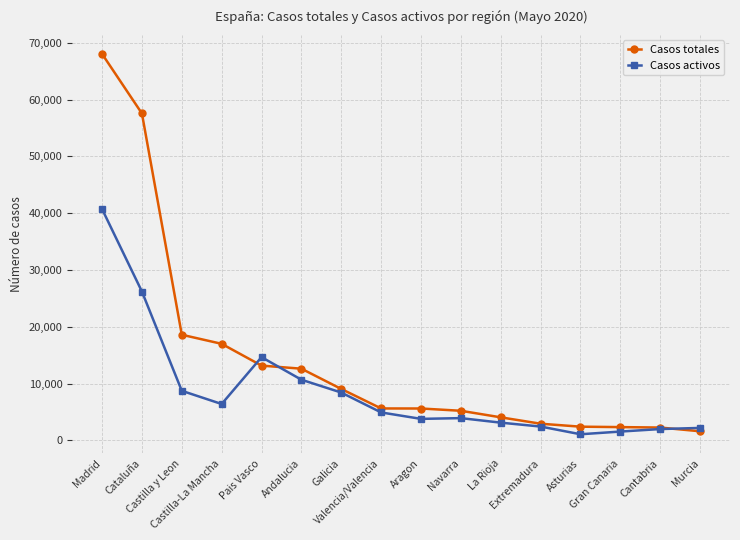

At how many categories does at least one series exceed 55060?

2